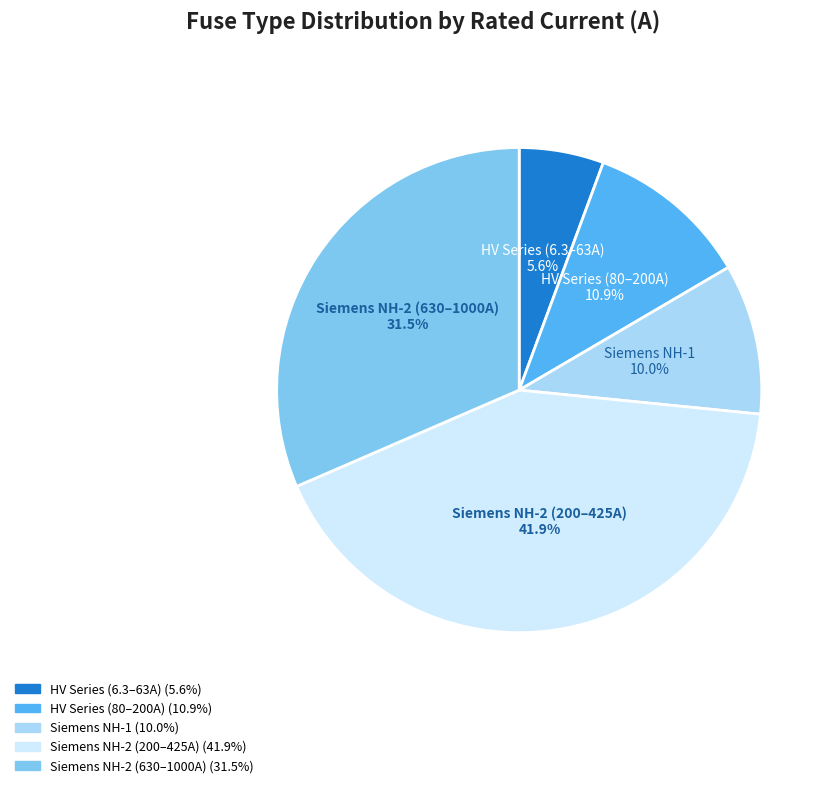

Which category has the biggest portion of the pie?

Siemens NH-2 (200–425A)